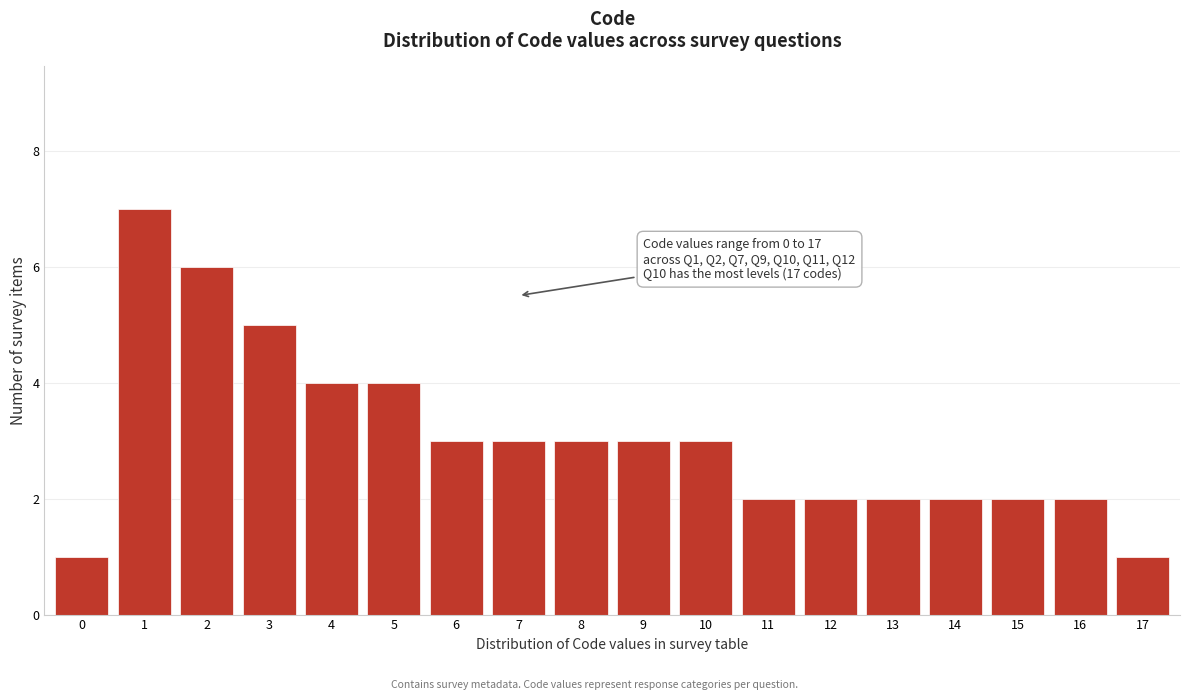

Reading left to right, extract all data points from this chart.

0=1	1=7	2=6	3=5	4=4	5=4	6=3	7=3	8=3	9=3	10=3	11=2	12=2	13=2	14=2	15=2	16=2	17=1